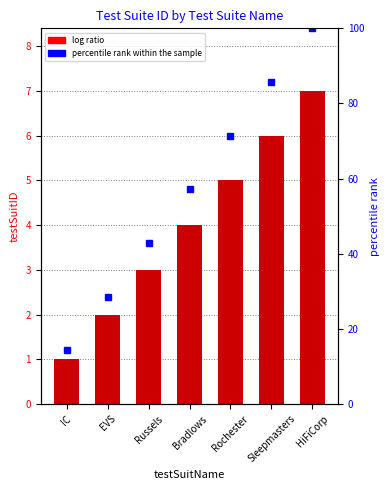

Is it true that the value at Sleepmasters is 4?

False